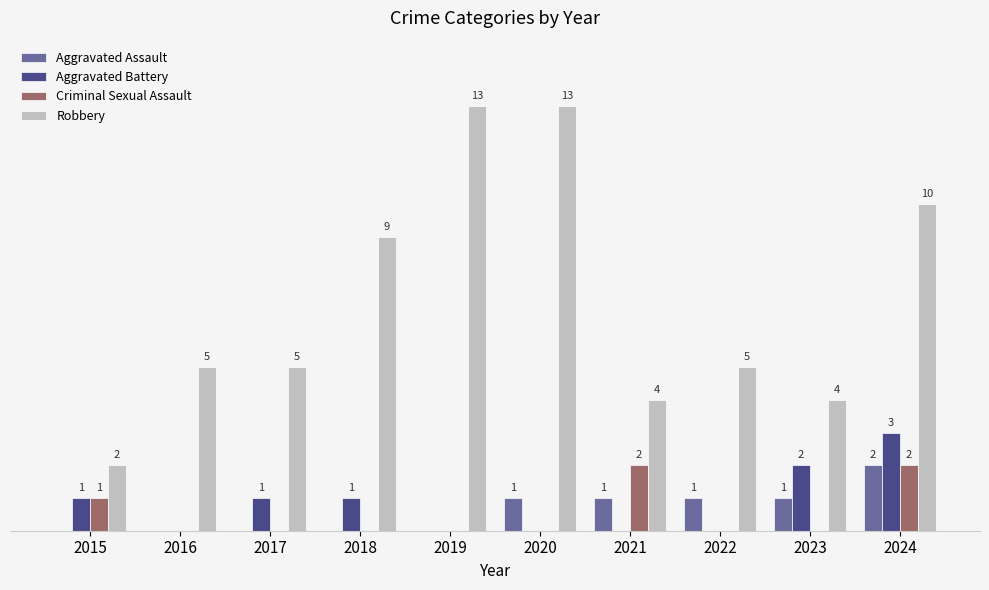

Between 2015 and 2016, which series saw the biggest shift?

Robbery